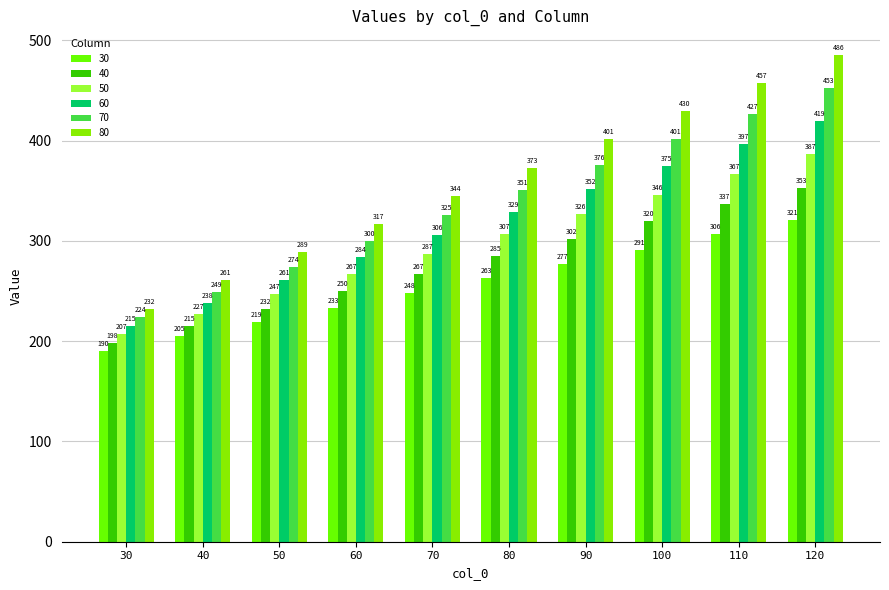

What is the value of the 80 bar at the 7th from the left?

401.4